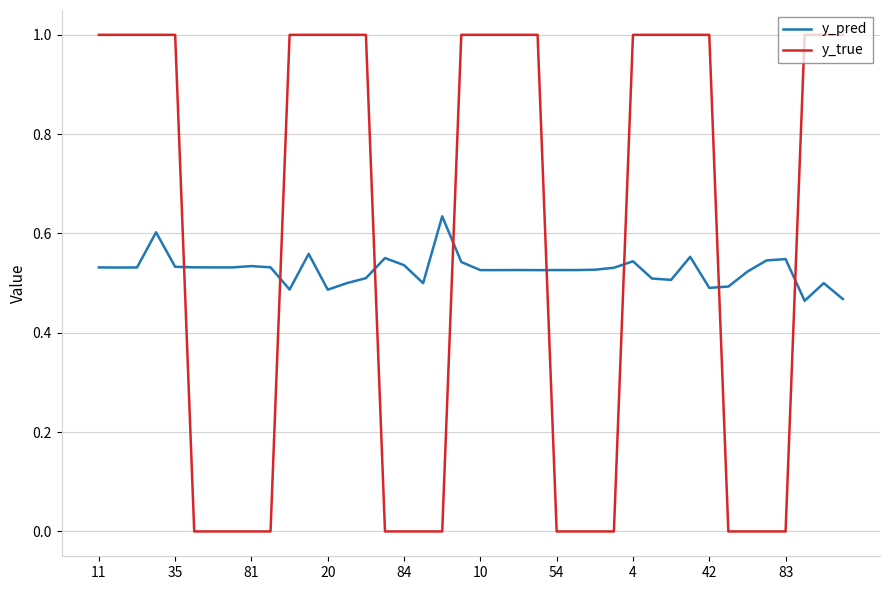

What is the highest value of the y_true series?

1.0